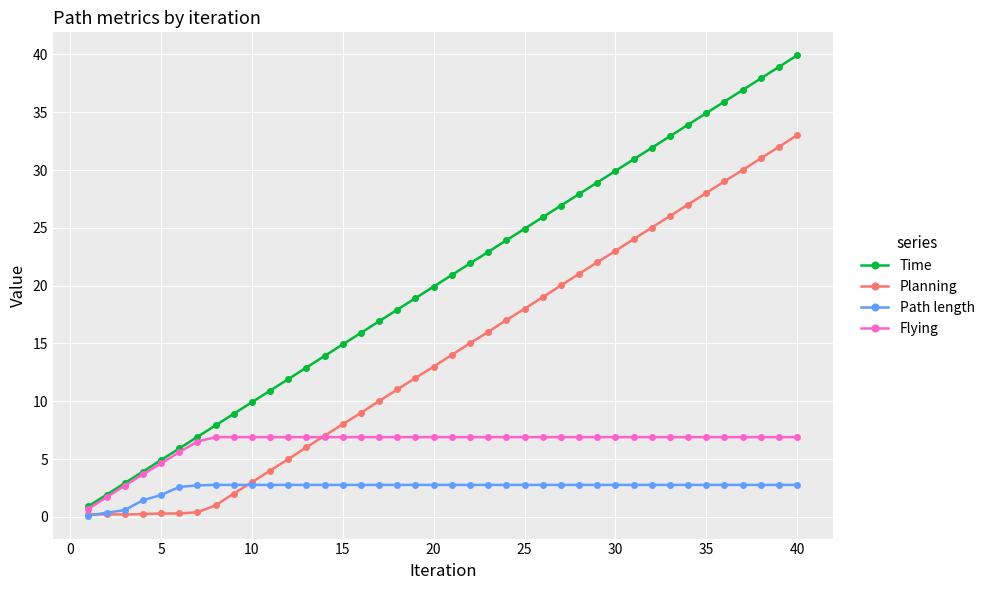

Which series has the largest total across all categories?

Time